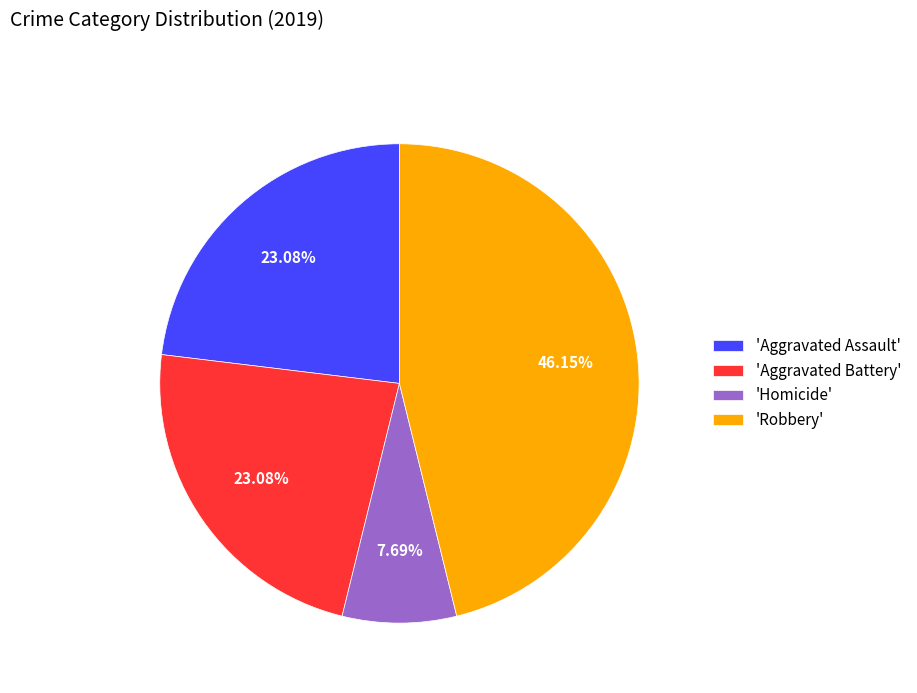

Does 'Homicide' account for over 50% of the chart?

No